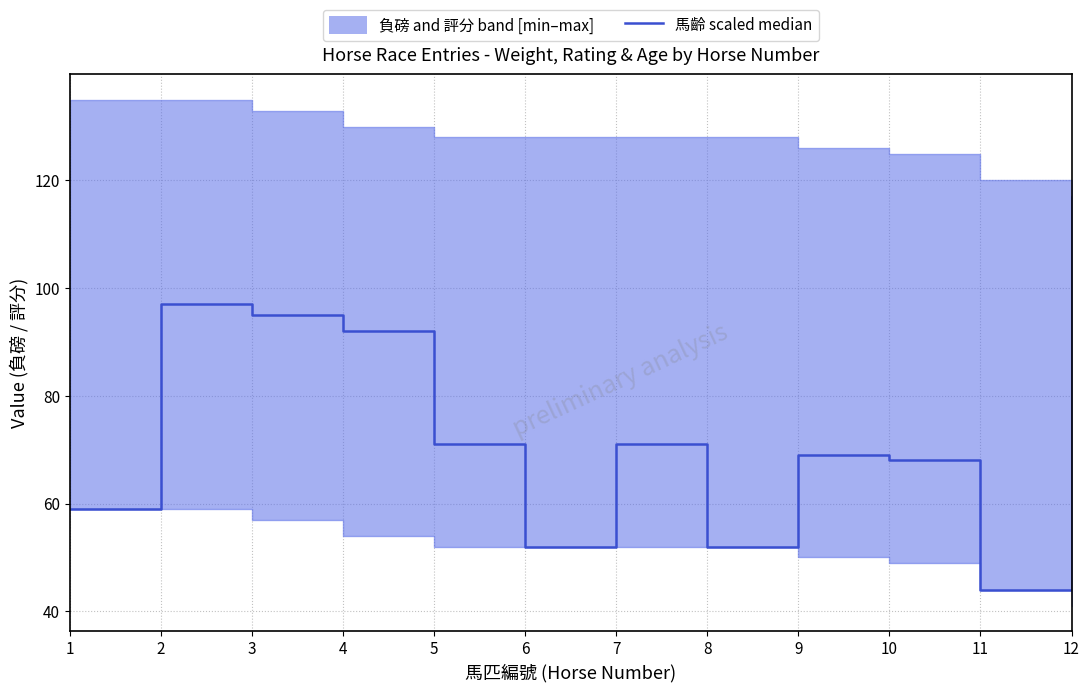

Where is the data nearest to the value 80?

5